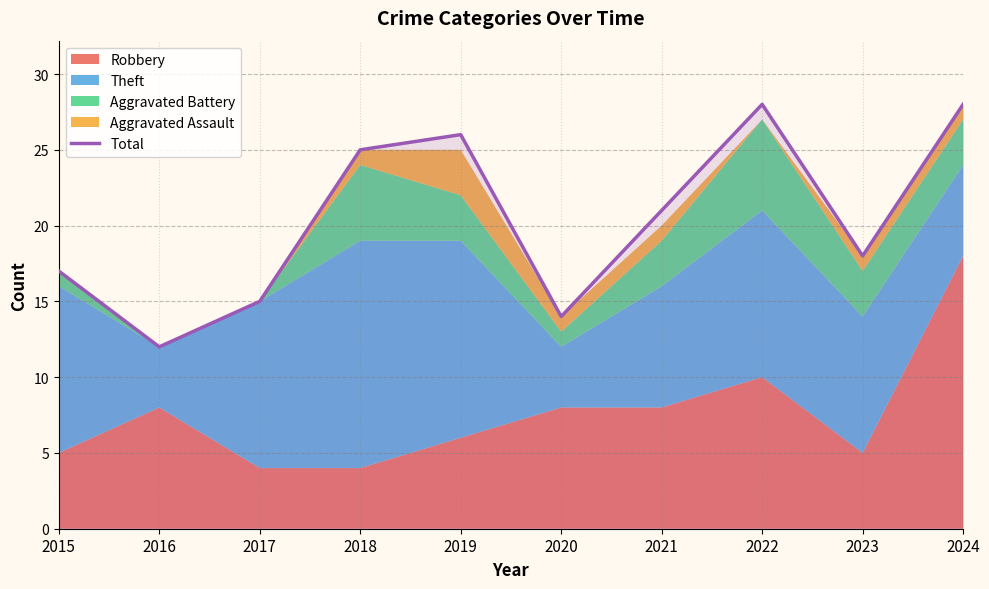

The Total series shows 6 at 2022. True or false?

False